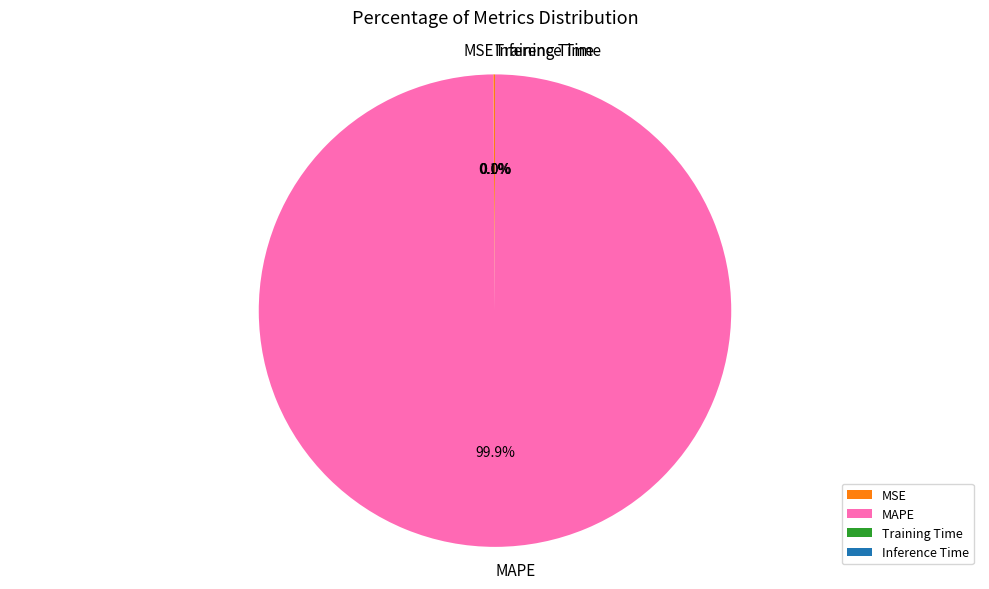

Which category accounts for the majority?

MAPE